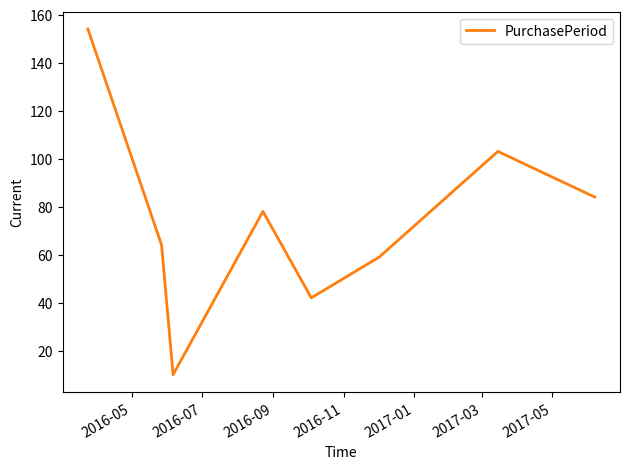

What is the difference between the maximum and minimum values?

144